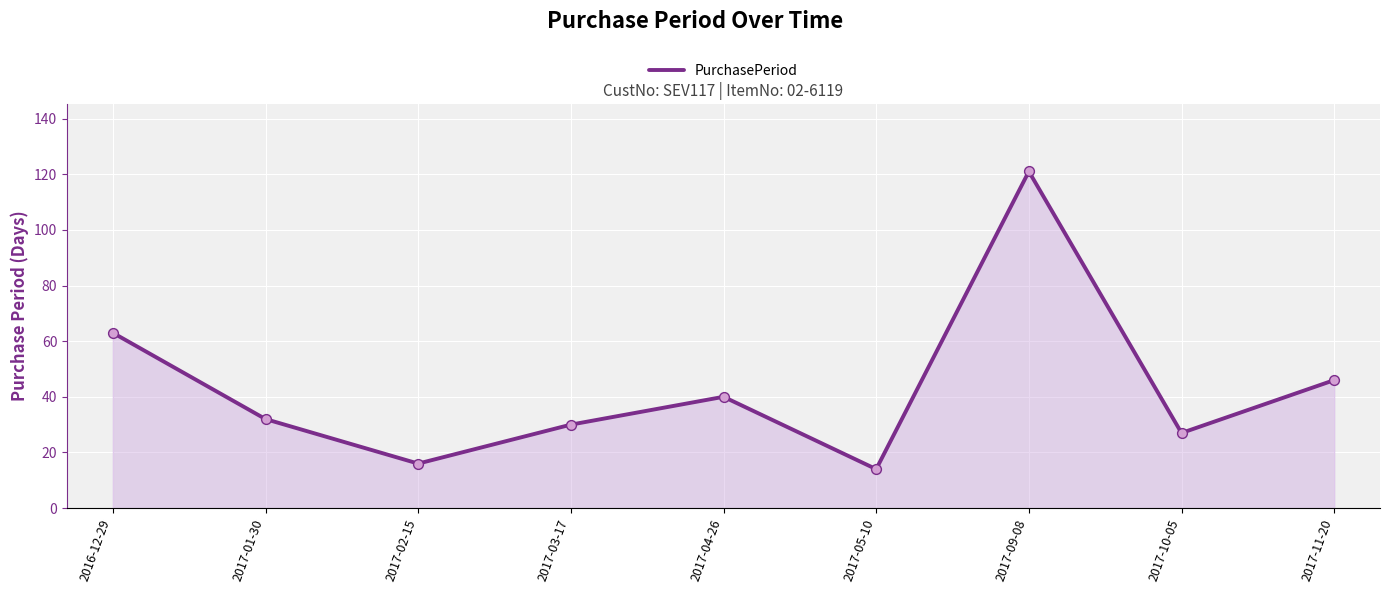

What is the change in value from 2017-03-17 to 2017-11-20?

+16